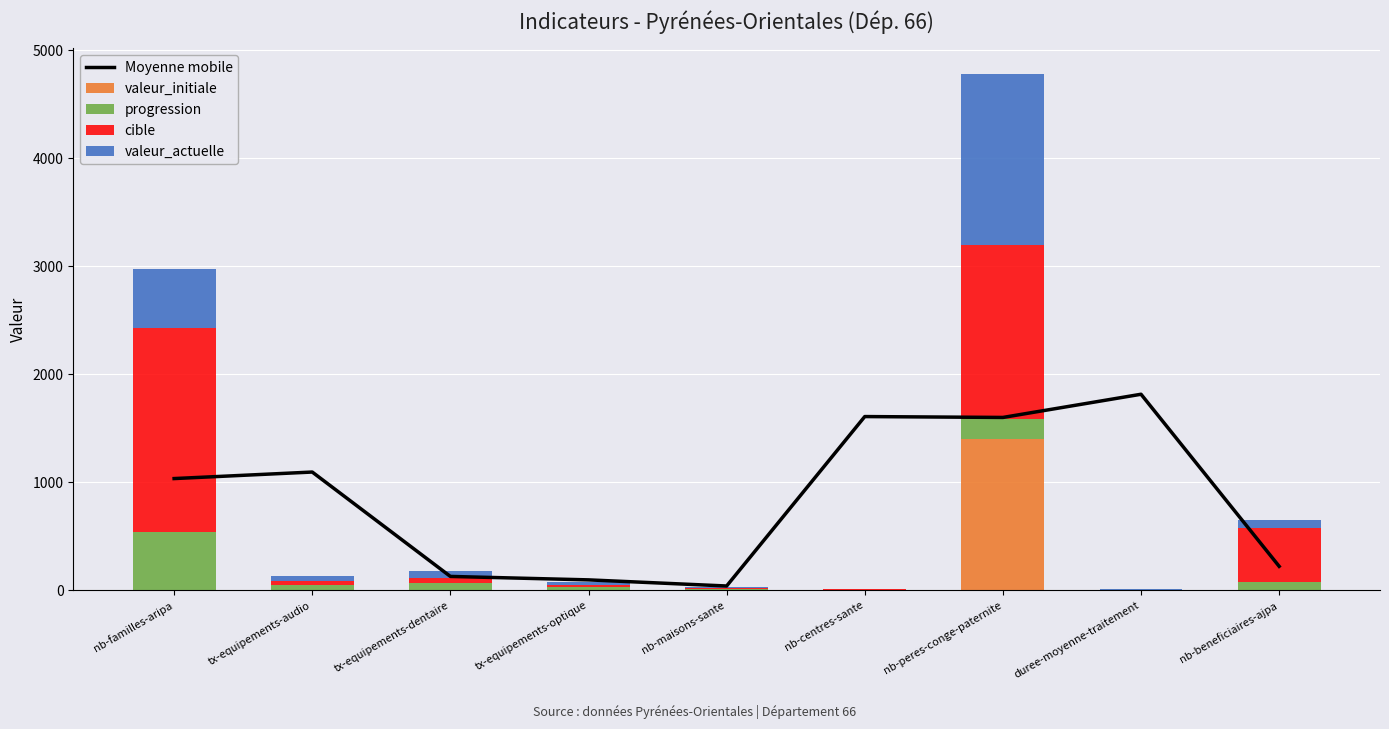

What are all the series names shown in the legend?

Moyenne mobile, valeur_initiale, progression, cible, valeur_actuelle